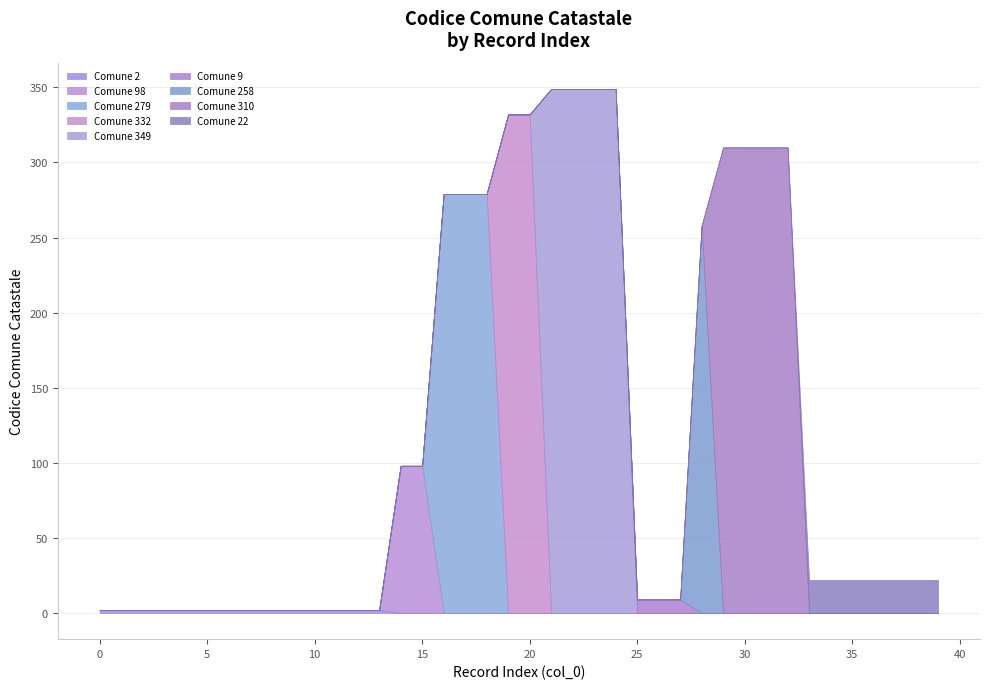

Rank the categories by value from highest to lowest.

21, 22, 23, 24, 19, 20, 29, 30, 31, 32, 16, 17, 18, 28, 14, 15, 33, 34, 35, 36, 37, 38, 39, 25, 26, 27, 0, 1, 2, 3, 4, 5, 6, 7, 8, 9, 10, 11, 12, 13